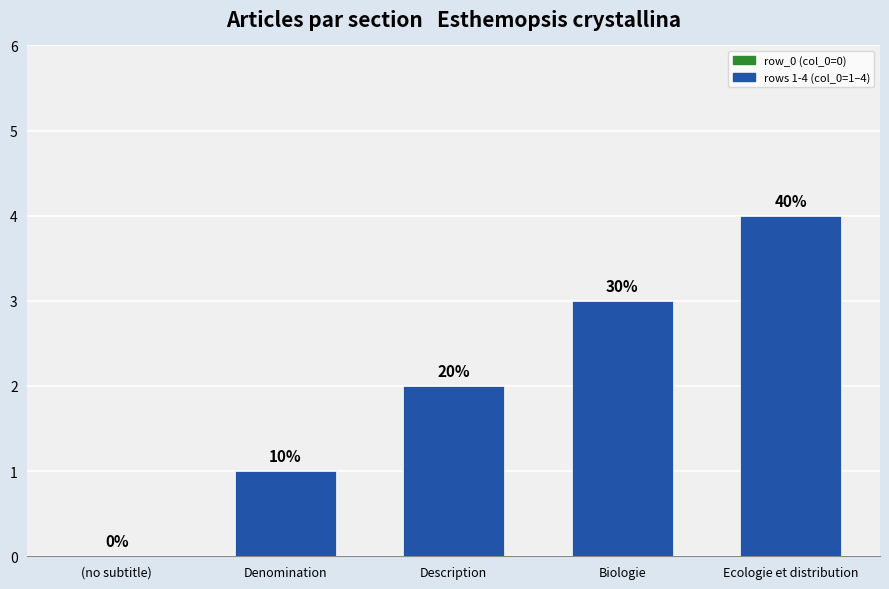

Count the values in the range 1 to 3.

3